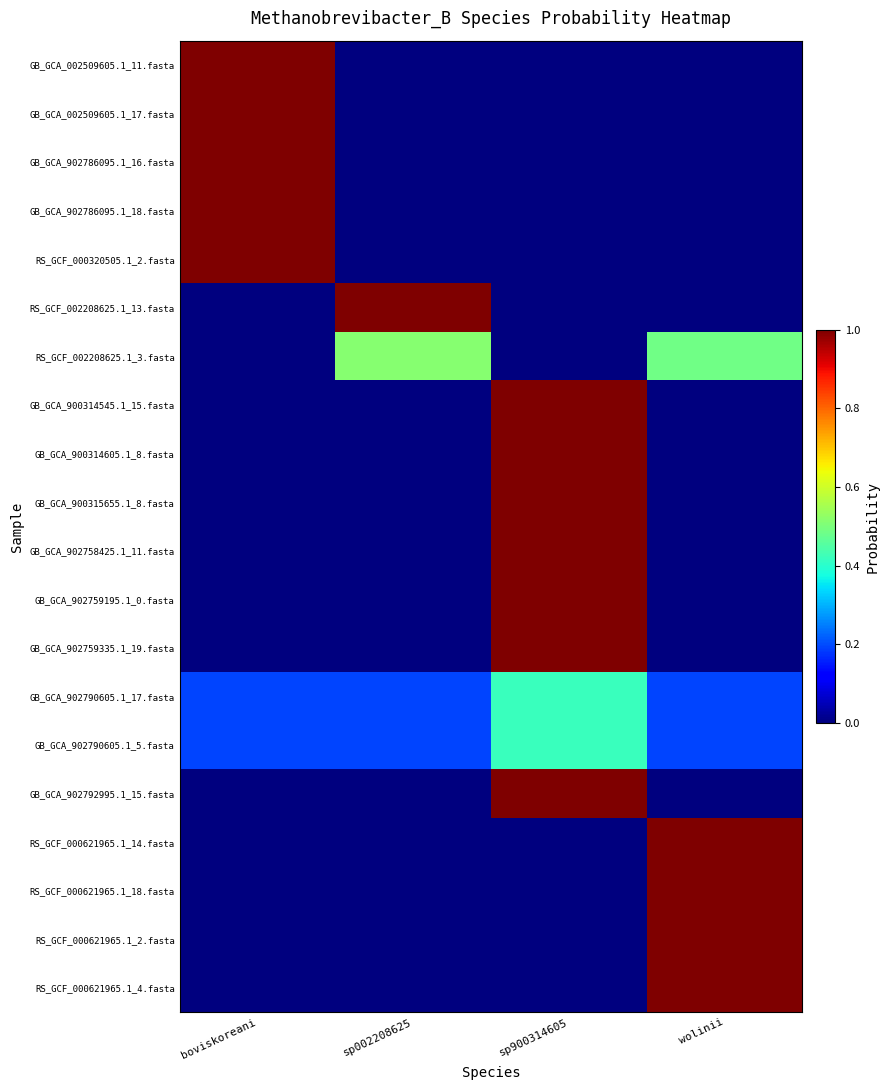

Reading left to right, list all the values displayed in this chart.

GB_GCA_002509605.1_11.fasta: boviskoreani=1.0	sp002208625=0.0	sp900314605=0.0	wolinii=0.0
GB_GCA_002509605.1_17.fasta: boviskoreani=1.0	sp002208625=0.0	sp900314605=0.0	wolinii=0.0
GB_GCA_902786095.1_16.fasta: boviskoreani=1.0	sp002208625=0.0	sp900314605=0.0	wolinii=0.0
GB_GCA_902786095.1_18.fasta: boviskoreani=1.0	sp002208625=0.0	sp900314605=0.0	wolinii=0.0
RS_GCF_000320505.1_2.fasta: boviskoreani=1.0	sp002208625=0.0	sp900314605=0.0	wolinii=0.0
RS_GCF_002208625.1_13.fasta: boviskoreani=0.0	sp002208625=1.0	sp900314605=0.0	wolinii=0.0
RS_GCF_002208625.1_3.fasta: boviskoreani=0.0	sp002208625=0.5	sp900314605=0.0	wolinii=0.5
GB_GCA_900314545.1_15.fasta: boviskoreani=0.0	sp002208625=0.0	sp900314605=1.0	wolinii=0.0
GB_GCA_900314605.1_8.fasta: boviskoreani=0.0	sp002208625=0.0	sp900314605=1.0	wolinii=0.0
GB_GCA_900315655.1_8.fasta: boviskoreani=0.0	sp002208625=0.0	sp900314605=1.0	wolinii=0.0
GB_GCA_902758425.1_11.fasta: boviskoreani=0.0	sp002208625=0.0	sp900314605=1.0	wolinii=0.0
GB_GCA_902759195.1_0.fasta: boviskoreani=0.0	sp002208625=0.0	sp900314605=1.0	wolinii=0.0
GB_GCA_902759335.1_19.fasta: boviskoreani=0.0	sp002208625=0.0	sp900314605=1.0	wolinii=0.0
GB_GCA_902790605.1_17.fasta: boviskoreani=0.2	sp002208625=0.2	sp900314605=0.4	wolinii=0.2
GB_GCA_902790605.1_5.fasta: boviskoreani=0.2	sp002208625=0.2	sp900314605=0.4	wolinii=0.2
GB_GCA_902792995.1_15.fasta: boviskoreani=0.0	sp002208625=0.0	sp900314605=1.0	wolinii=0.0
RS_GCF_000621965.1_14.fasta: boviskoreani=0.0	sp002208625=0.0	sp900314605=0.0	wolinii=1.0
RS_GCF_000621965.1_18.fasta: boviskoreani=0.0	sp002208625=0.0	sp900314605=0.0	wolinii=1.0
RS_GCF_000621965.1_2.fasta: boviskoreani=0.0	sp002208625=0.0	sp900314605=0.0	wolinii=1.0
RS_GCF_000621965.1_4.fasta: boviskoreani=0.0	sp002208625=0.0	sp900314605=0.0	wolinii=1.0